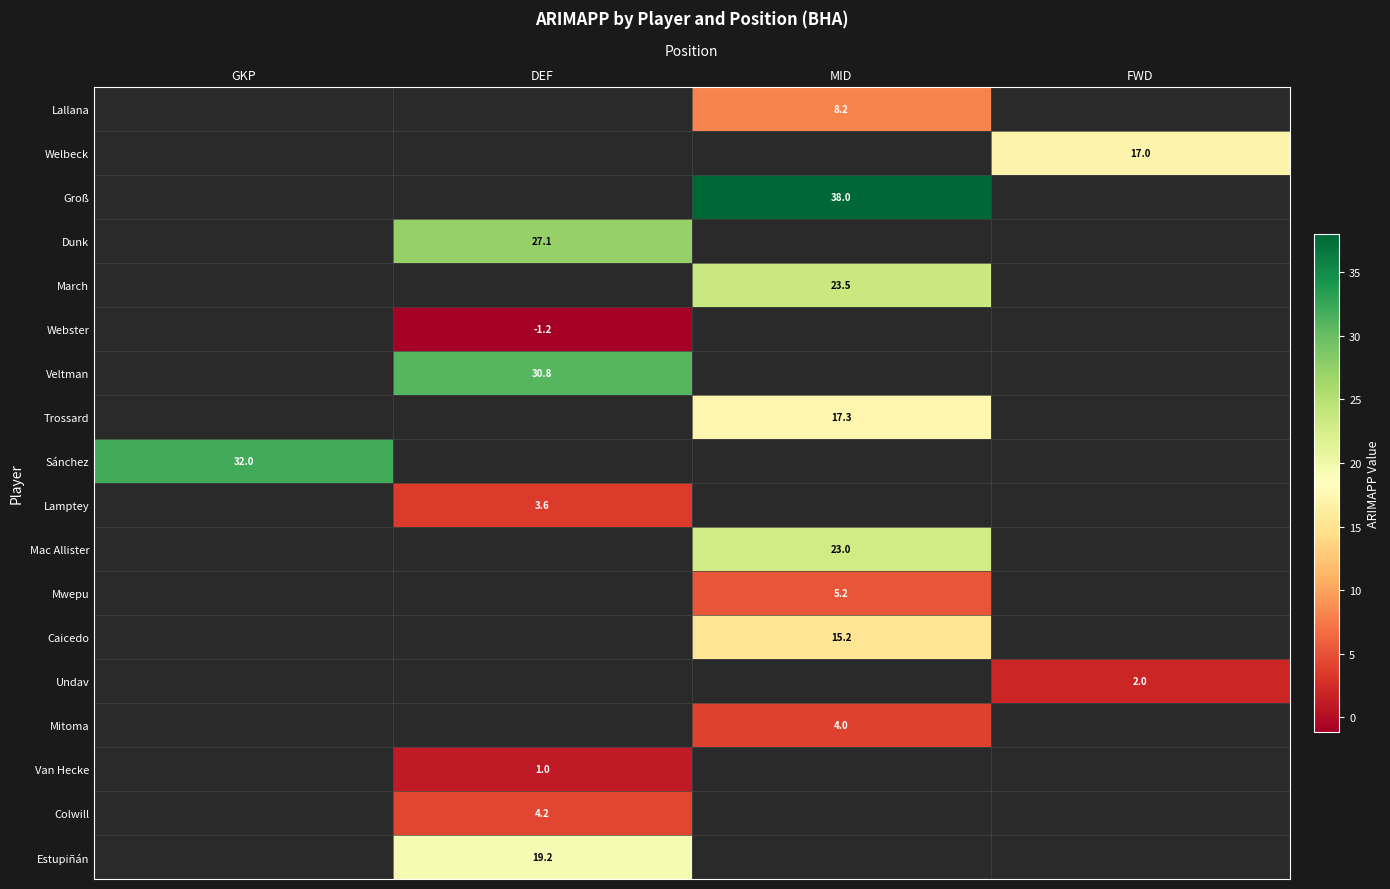

How many data points in Mac Allister are above 22?

1